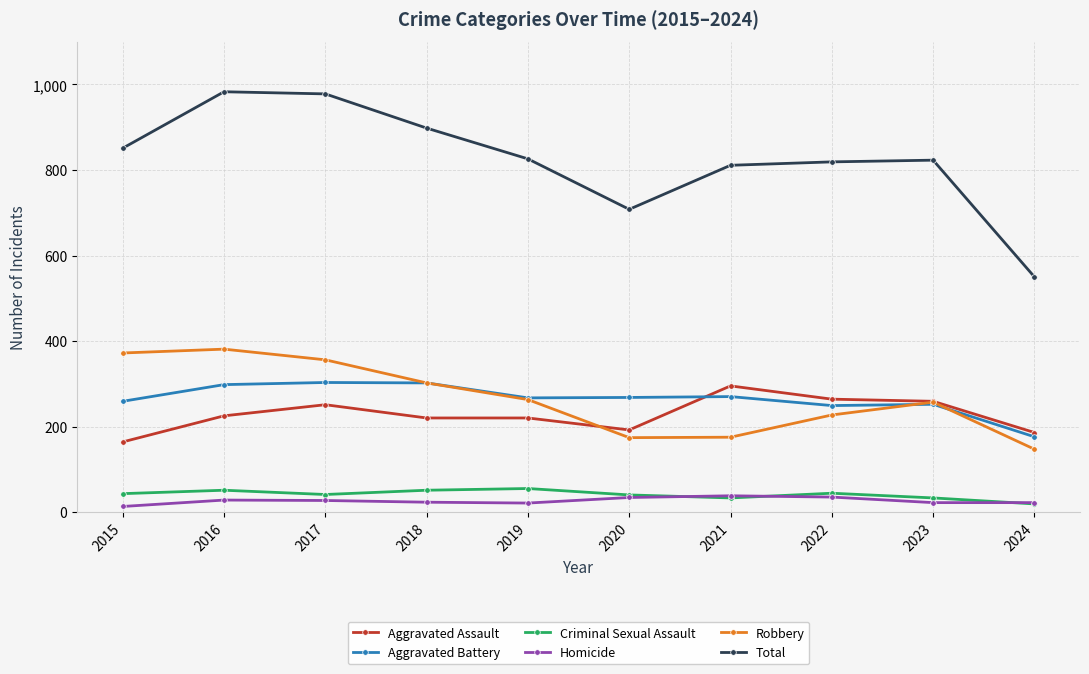

Which series has the widest spread of values?

Total